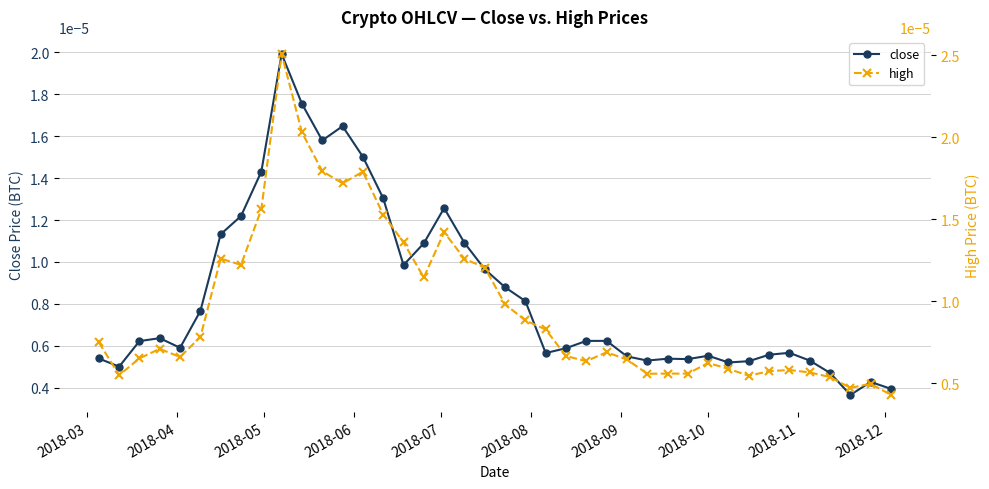

How many data points does each series have?

40